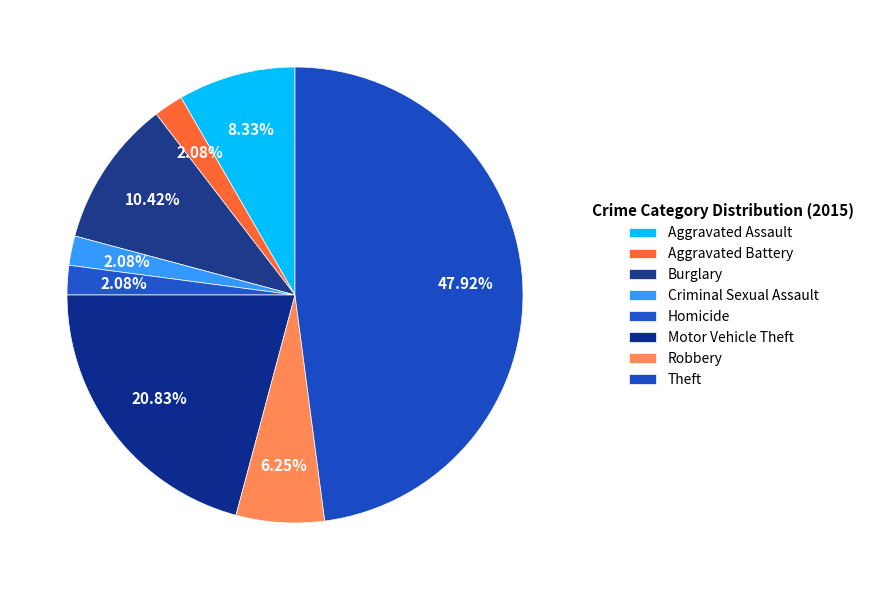

Does any single category account for the majority?

No